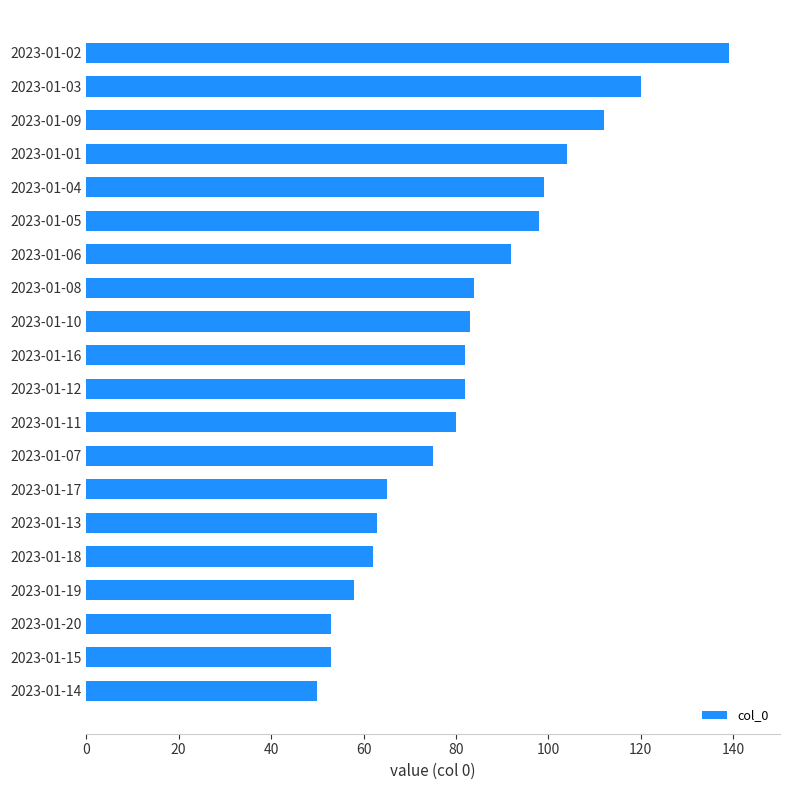

What is the difference between the maximum and second lowest values?

86